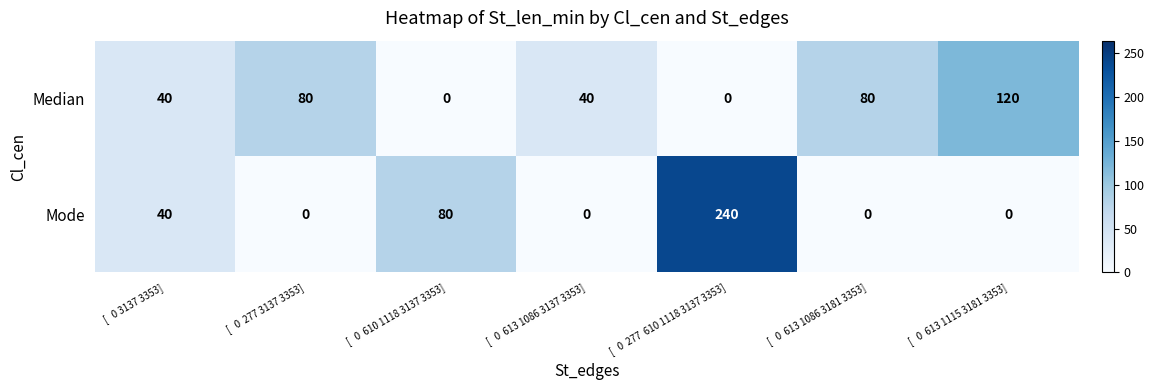

Count the number of categories in the chart.

7